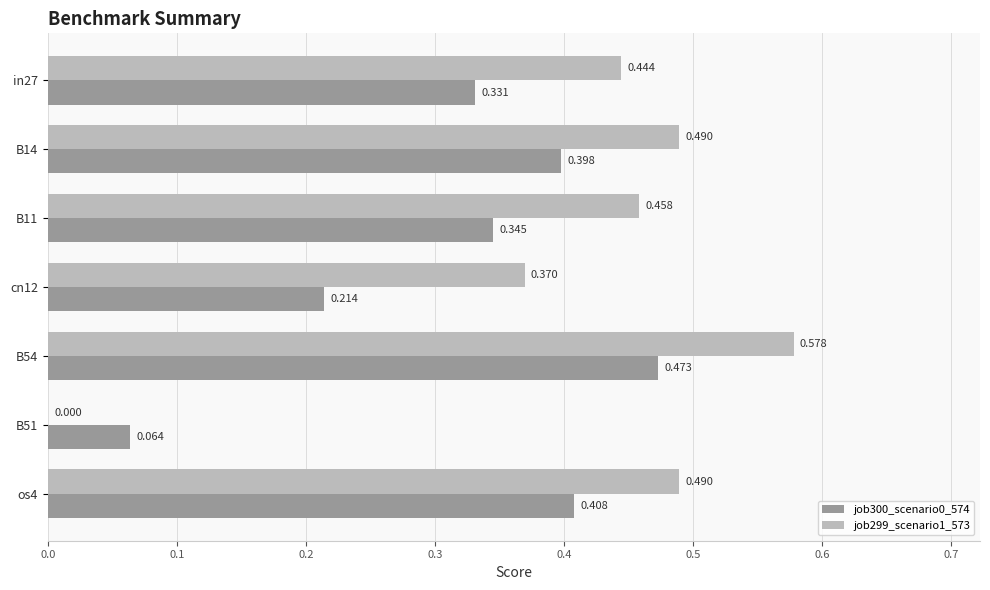

Is the value of job300_scenario0_574 at cn12 greater than the value of job299_scenario1_573 at B11?

No